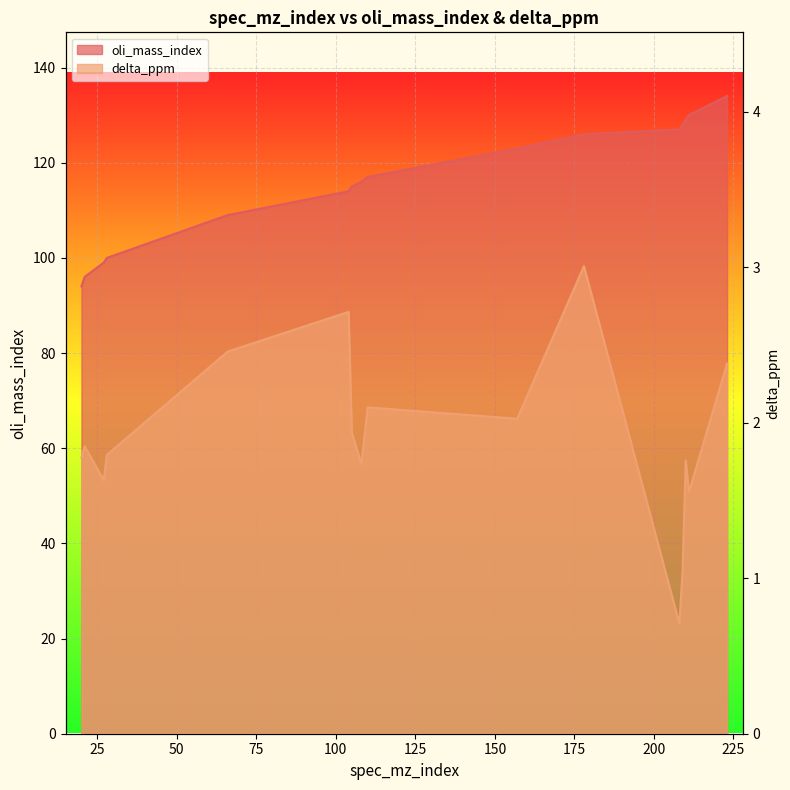

What is the value of the oli_mass_index point at the 4th from the left?

100.0